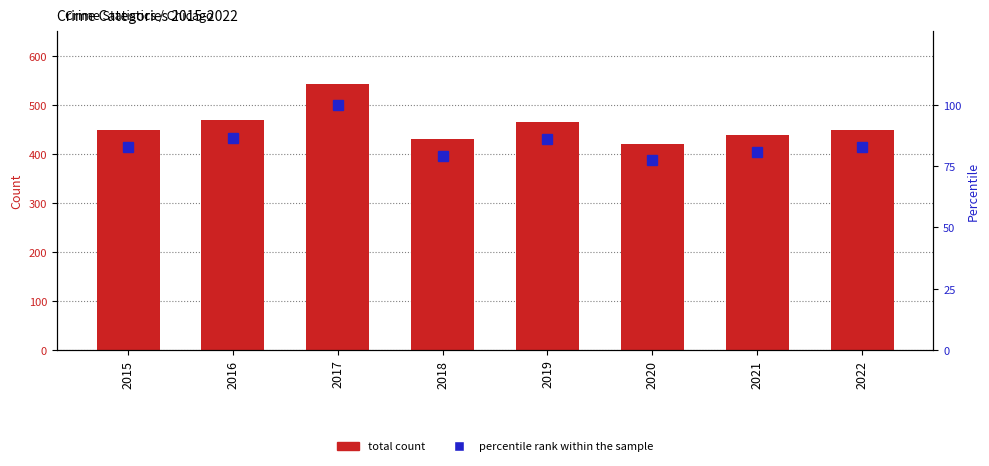

What is the minimum value shown in the chart?

77.5